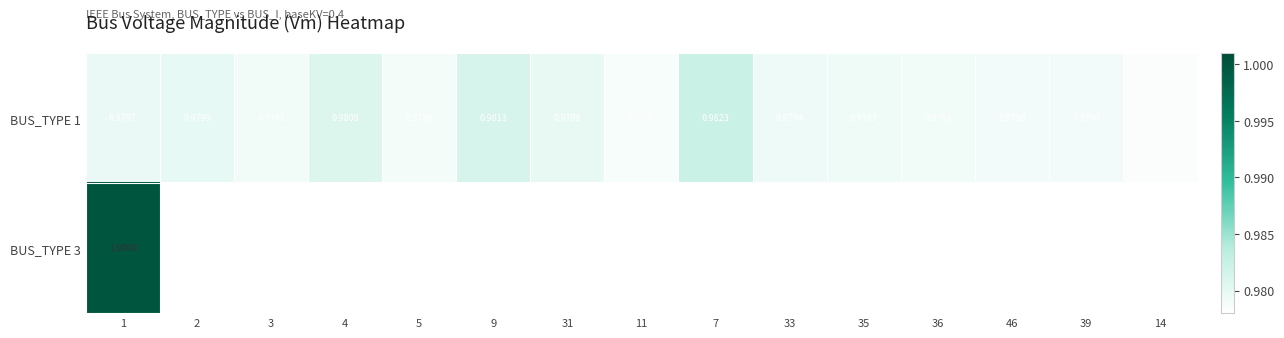

How many BUS_TYPE 1 values are between 0 and 1?

15